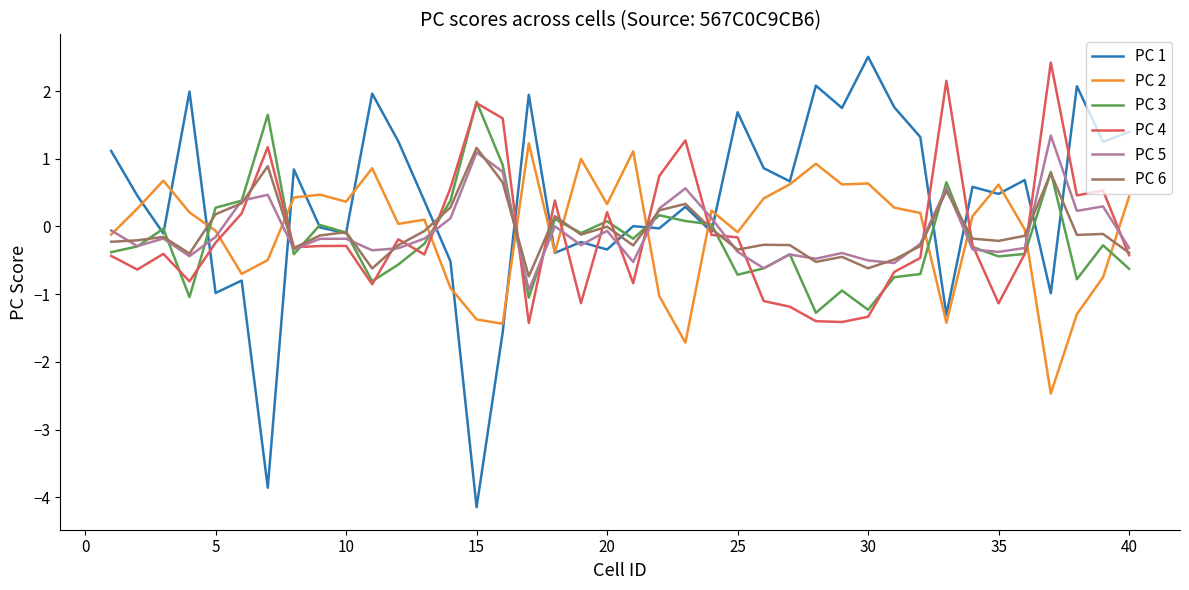

What is the average value of the PC 5 series?

-0.1